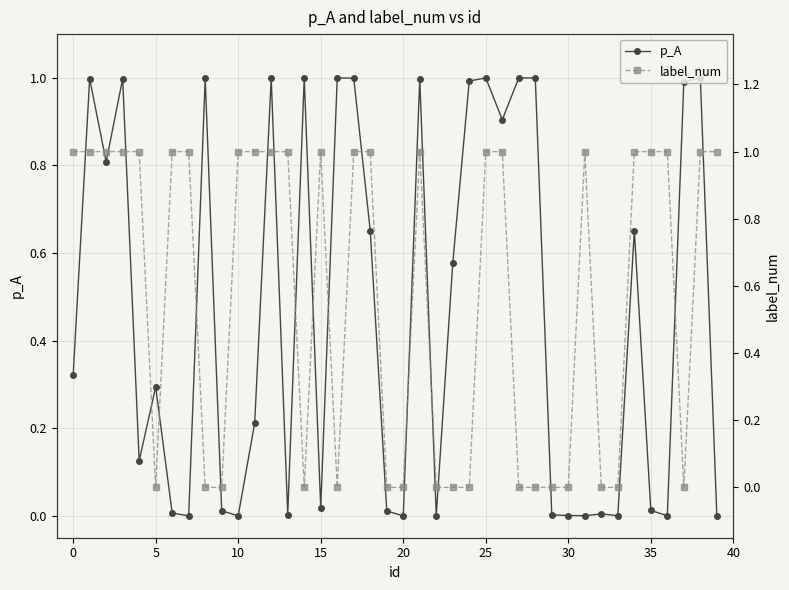

After their last crossing, which series has the higher values: label_num or p_A?

label_num